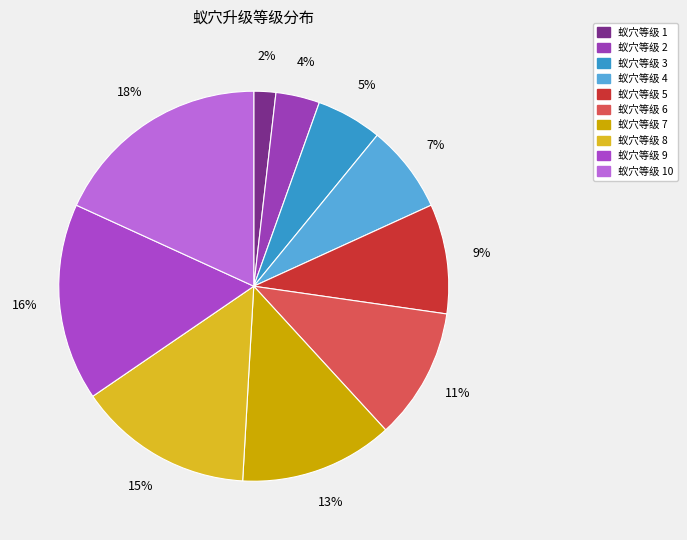

How many segments does this pie chart have?

10